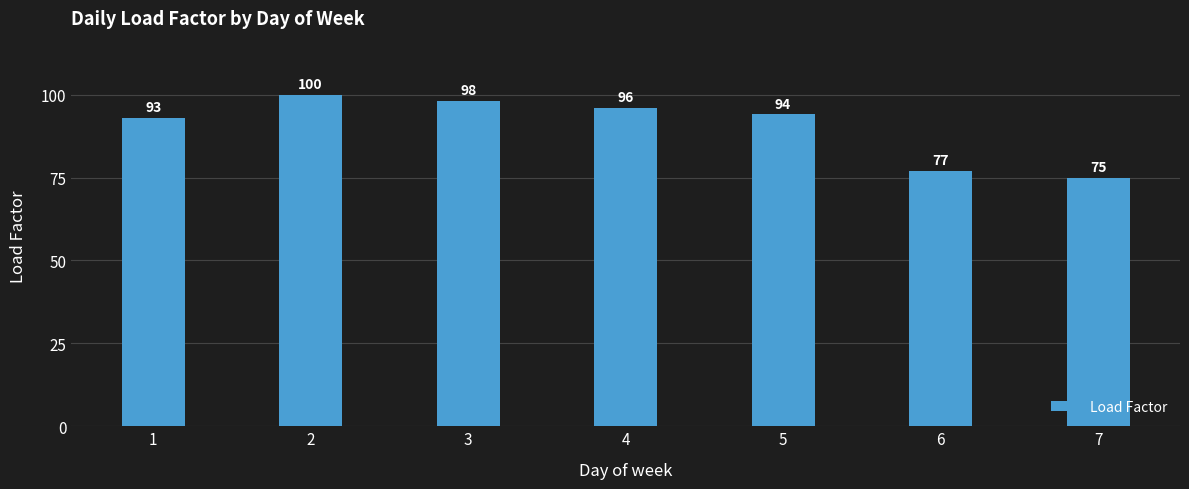

The value at 1 is 148. True or false?

False